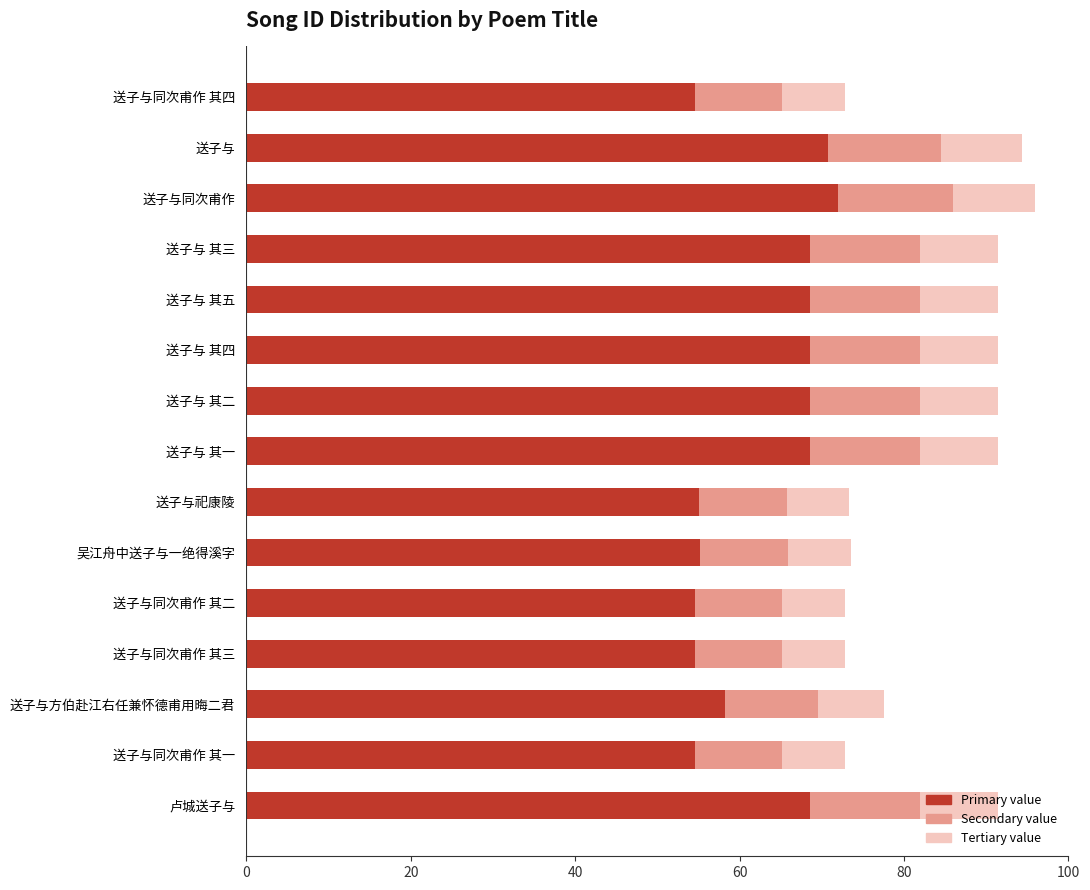

What is the total value across all series at 送子与同次甫作 其一?

72.8